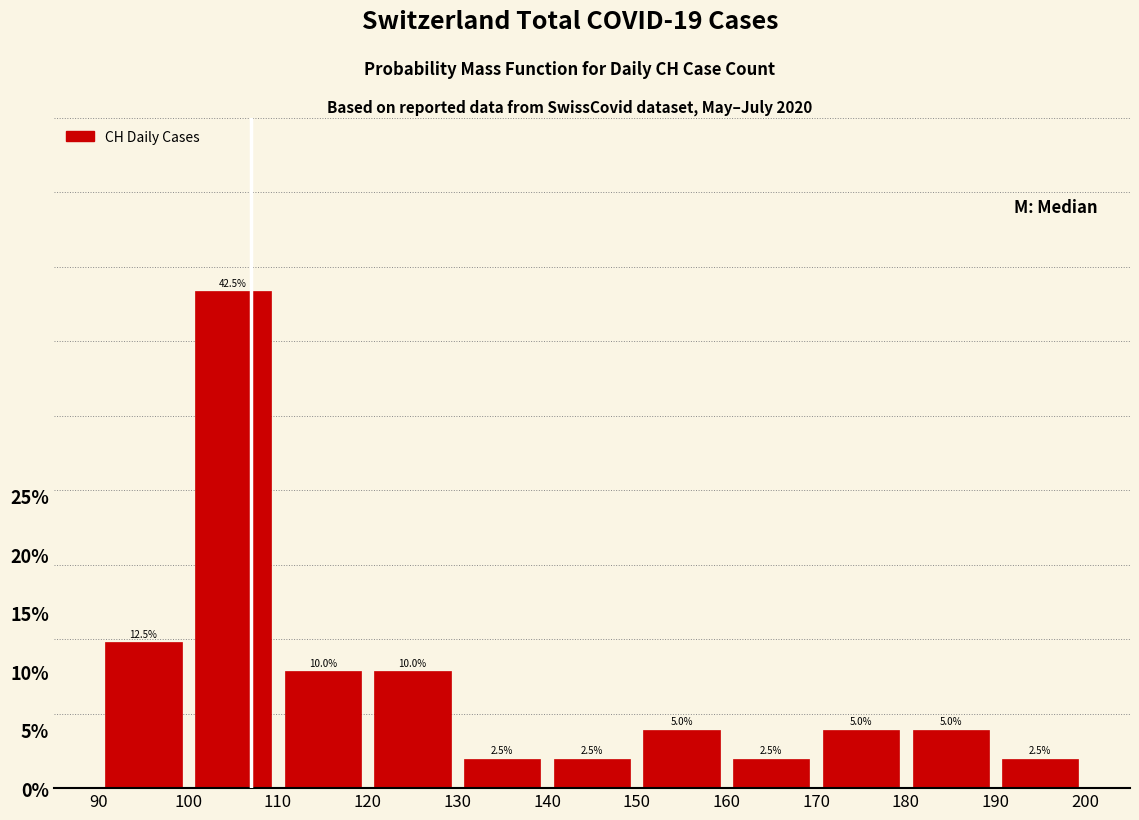

Reading left to right, transcribe this chart: for each bar, give the range it covers on the x-axis and its height.

90 to 100: 12.5
100 to 110: 42.5
110 to 120: 10.0
120 to 130: 10.0
130 to 140: 2.5
140 to 150: 2.5
150 to 160: 5.0
160 to 170: 2.5
170 to 180: 5.0
180 to 190: 5.0
190 to 200: 2.5